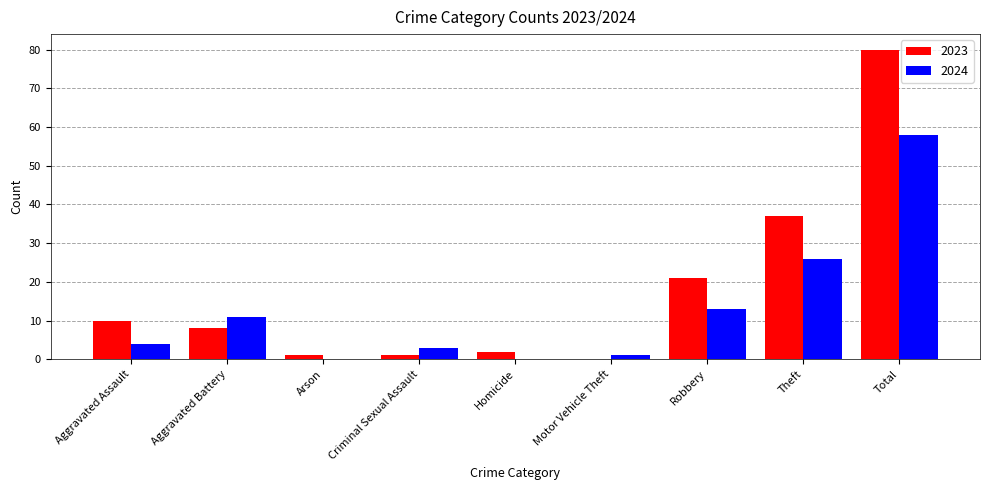

How many groups of bars are there?

9